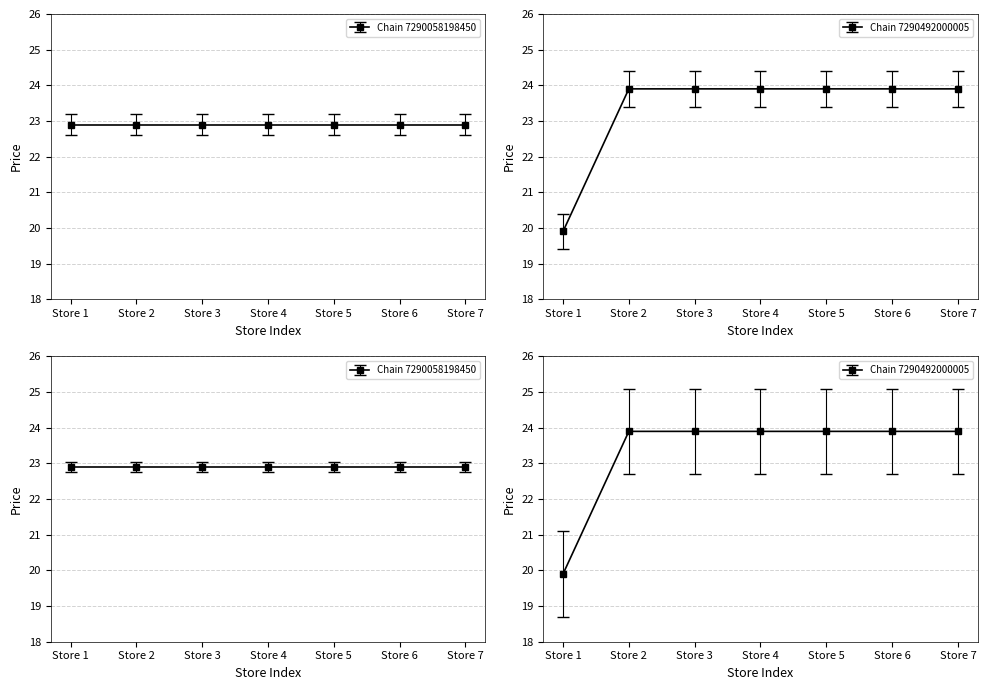

What is the sum of the values at Store 5 and Store 3?

47.8